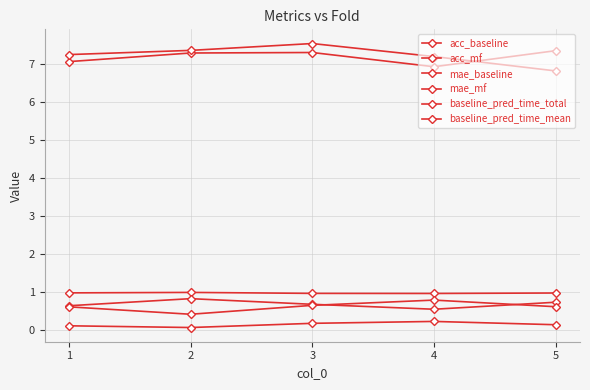

At which category does acc_baseline reach its first local peak?

2